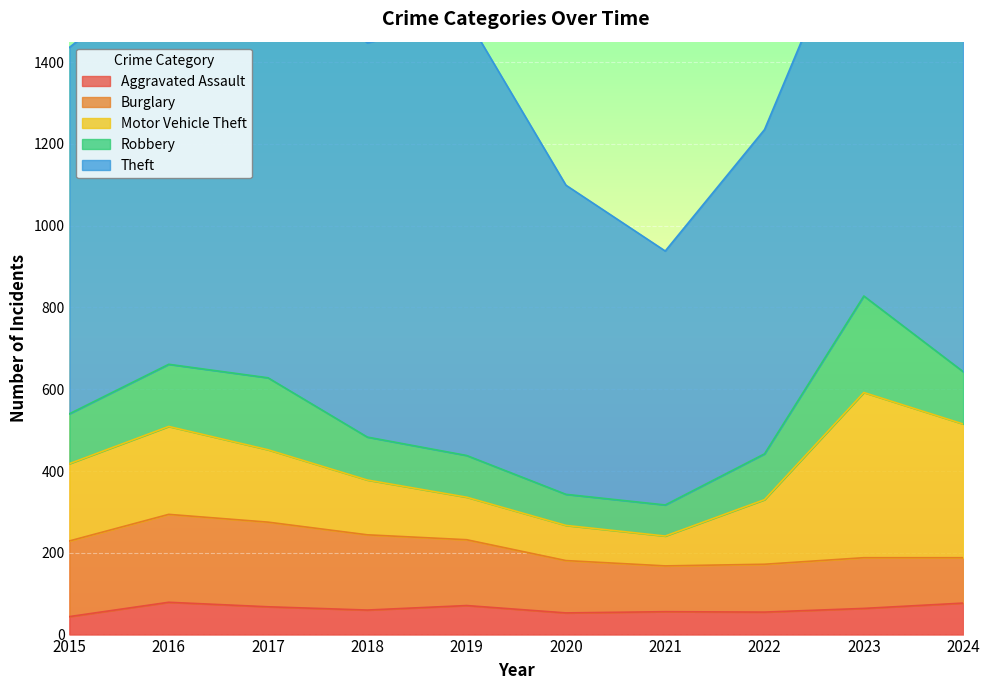

What is the value of the Motor Vehicle Theft point at the 3rd from the left?

177